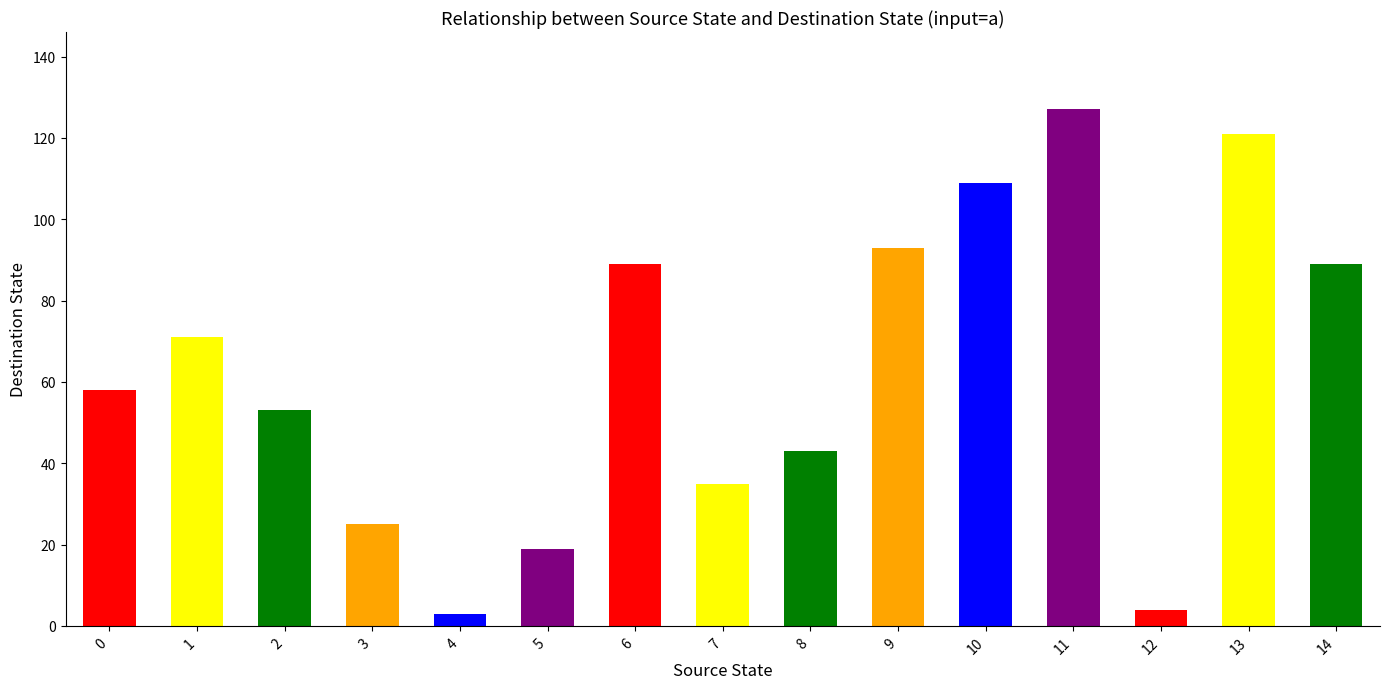

Does the chart contain stacked bars?

No